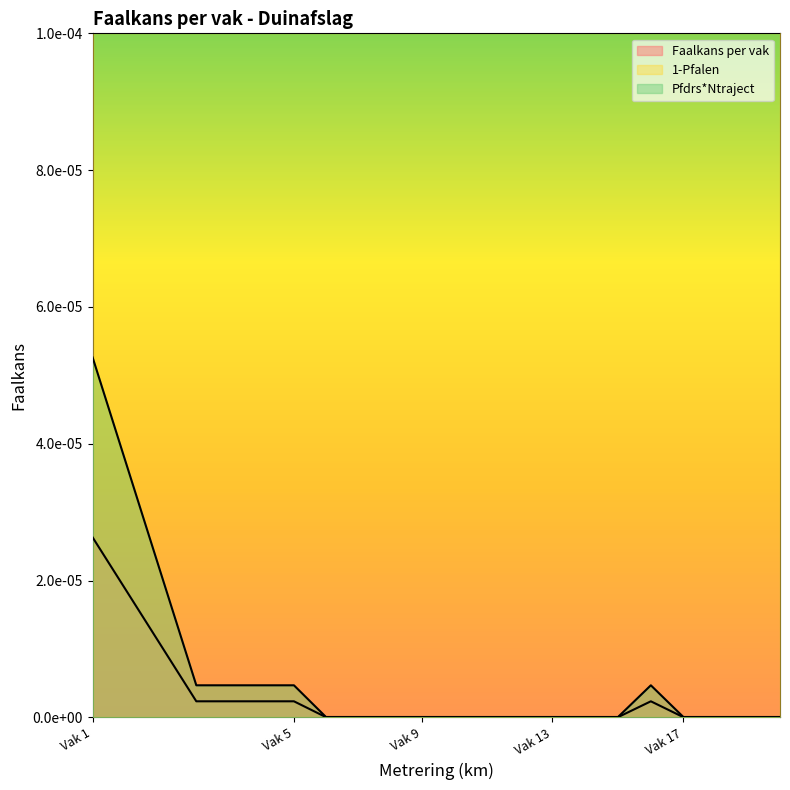

What are all the series names shown in the legend?

Faalkans per vak, 1-Pfalen, Pfdrs*Ntraject